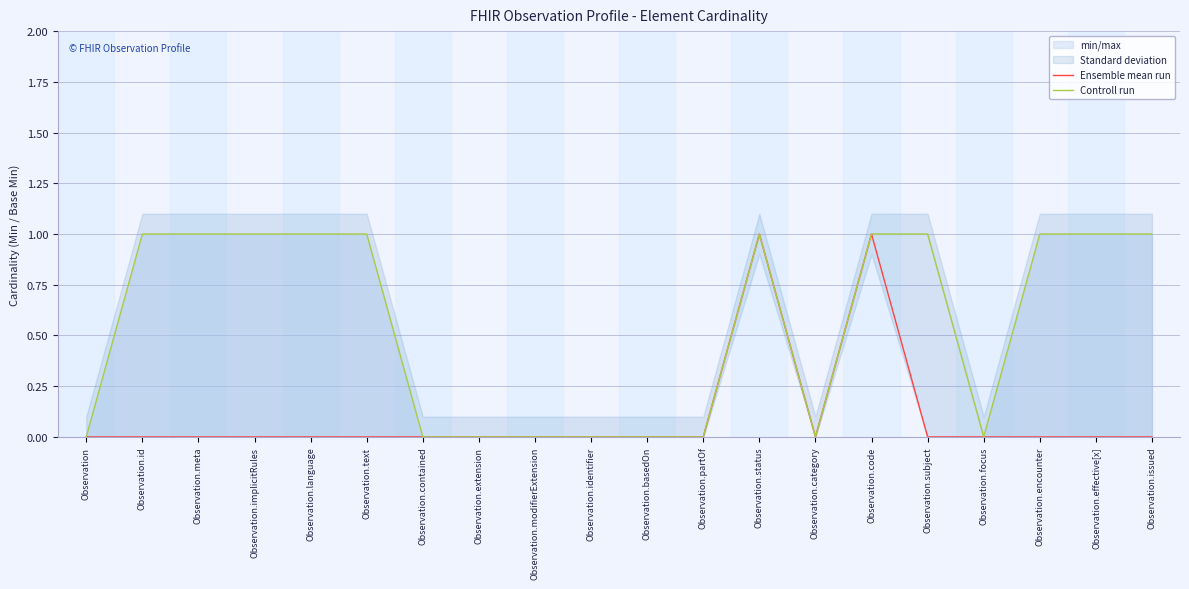

What is the label of the 11th point from the left?

Observation.basedOn